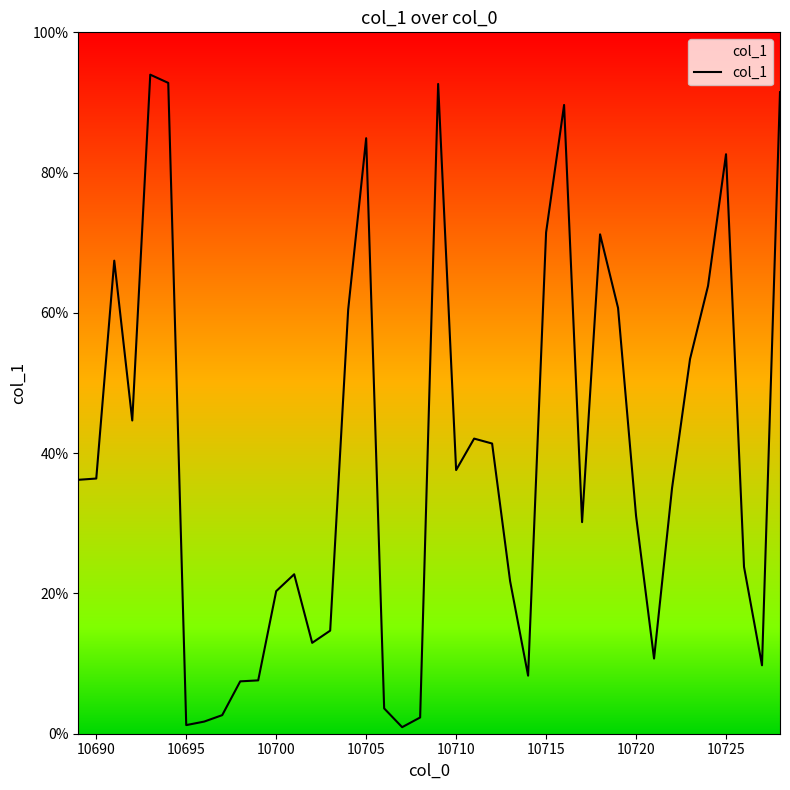

Reading left to right, extract all data points from this chart.

0.4	0.4	0.7	0.4	0.9	0.9	0.0	0.0	0.0	0.1	0.1	0.2	0.2	0.1	0.1	0.6	0.8	0.0	0.0	0.0	0.9	0.4	0.4	0.4	0.2	0.1	0.7	0.9	0.3	0.7	0.6	0.3	0.1	0.4	0.5	0.6	0.8	0.2	0.1	0.9